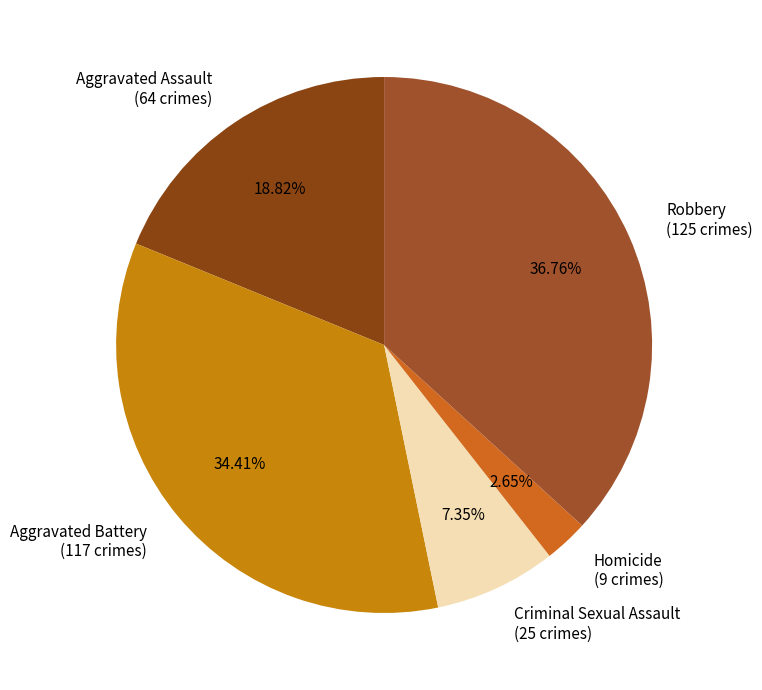

Which has a higher value, Criminal Sexual Assault or Aggravated Assault?

Aggravated Assault